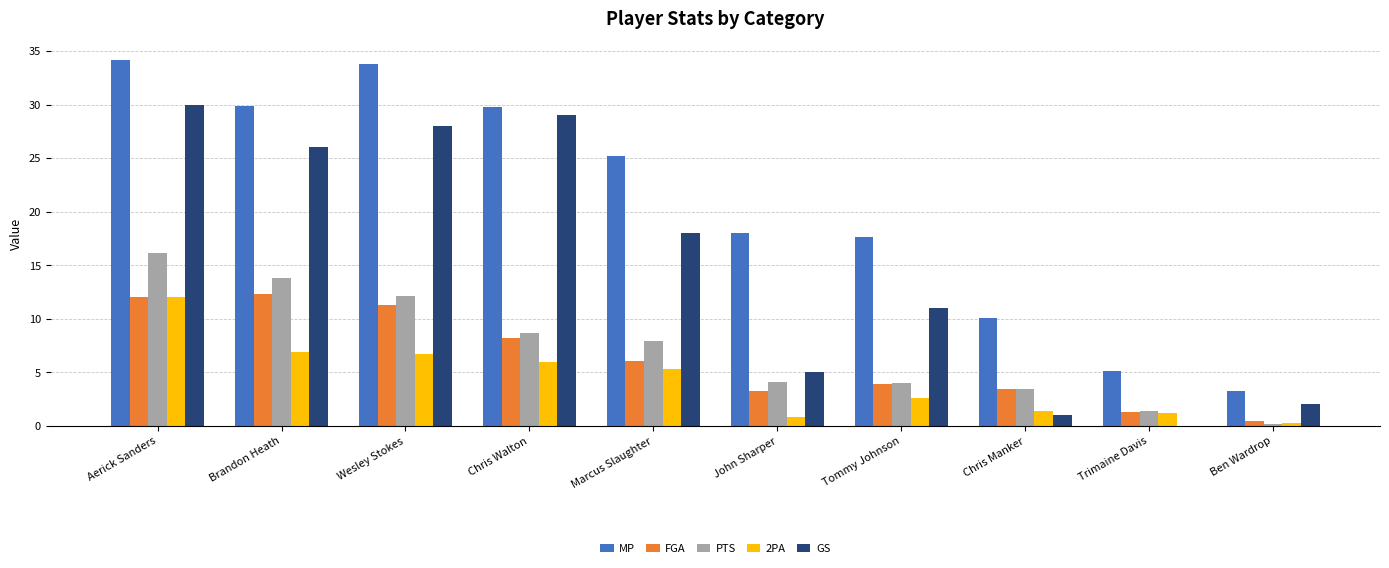

The value of FGA at Aerick Sanders is 12.0. True or false?

True